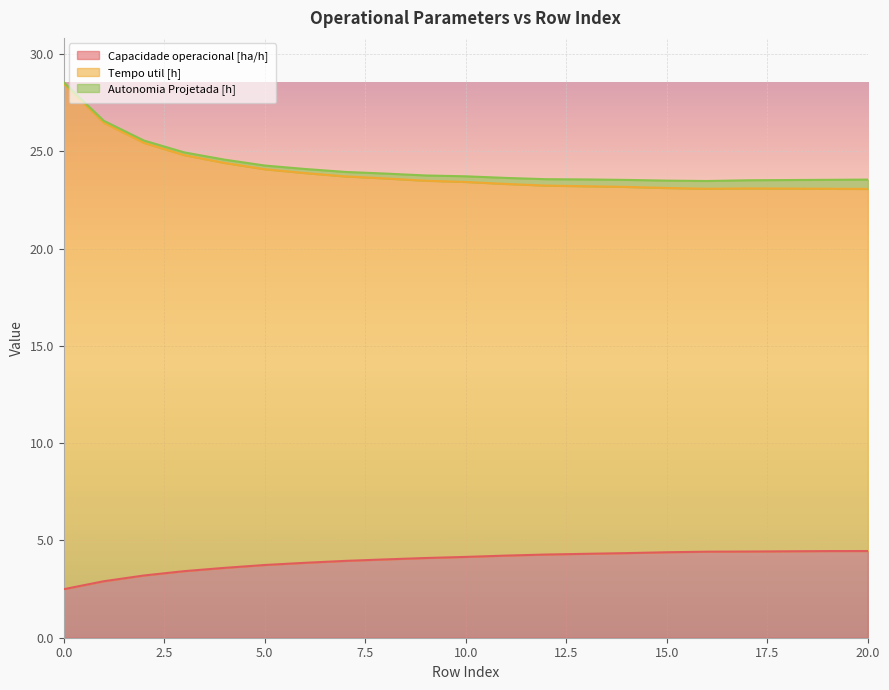

Is it true that Capacidade operacional [ha/h] equals 2.5 at 0.0?

True